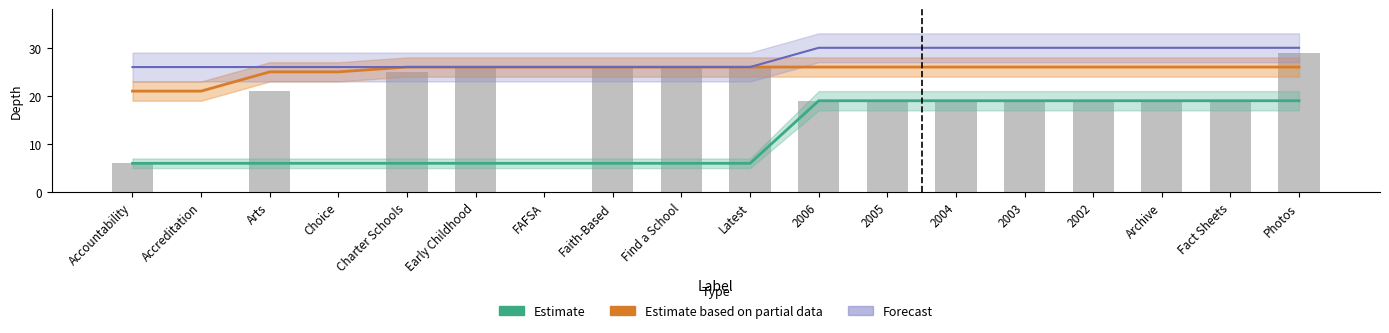

Reading left to right, extract all data points from this chart.

Estimate: 6	6	6	6	6	6	6	6	6	6	19	19	19	19	19	19	19	19
Estimate based on partial data: 21	21	25	25	26	26	26	26	26	26	26	26	26	26	26	26	26	26
Forecast: 26	26	26	26	26	26	26	26	26	26	30	30	30	30	30	30	30	30